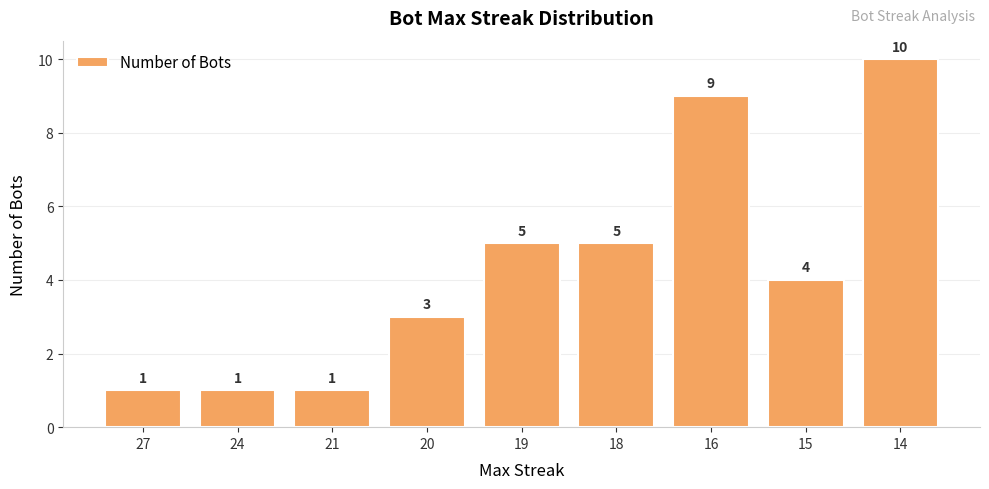

How many values are below 4?

4